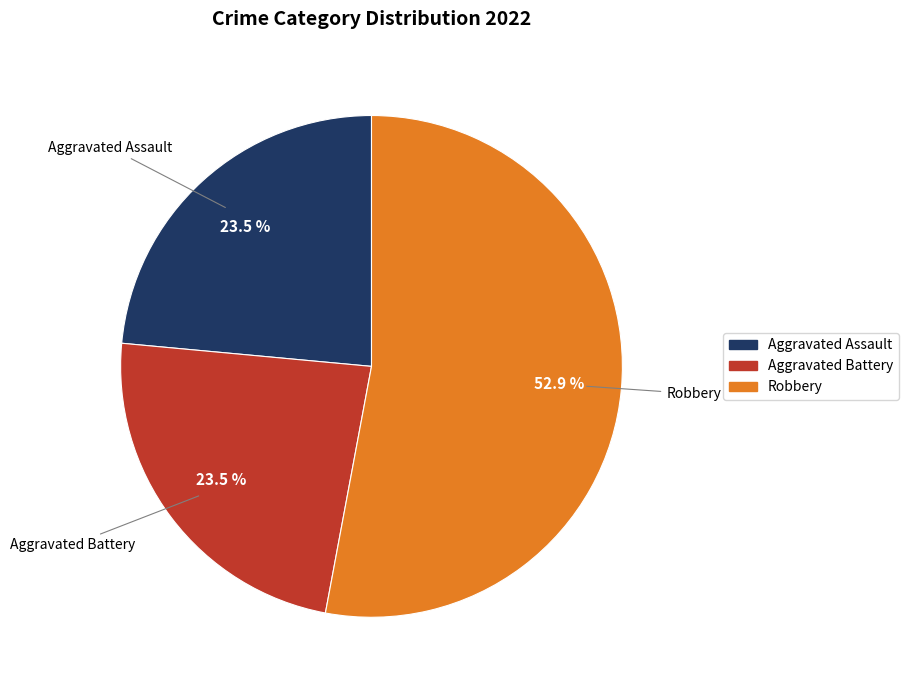

Does any single category account for the majority?

Yes